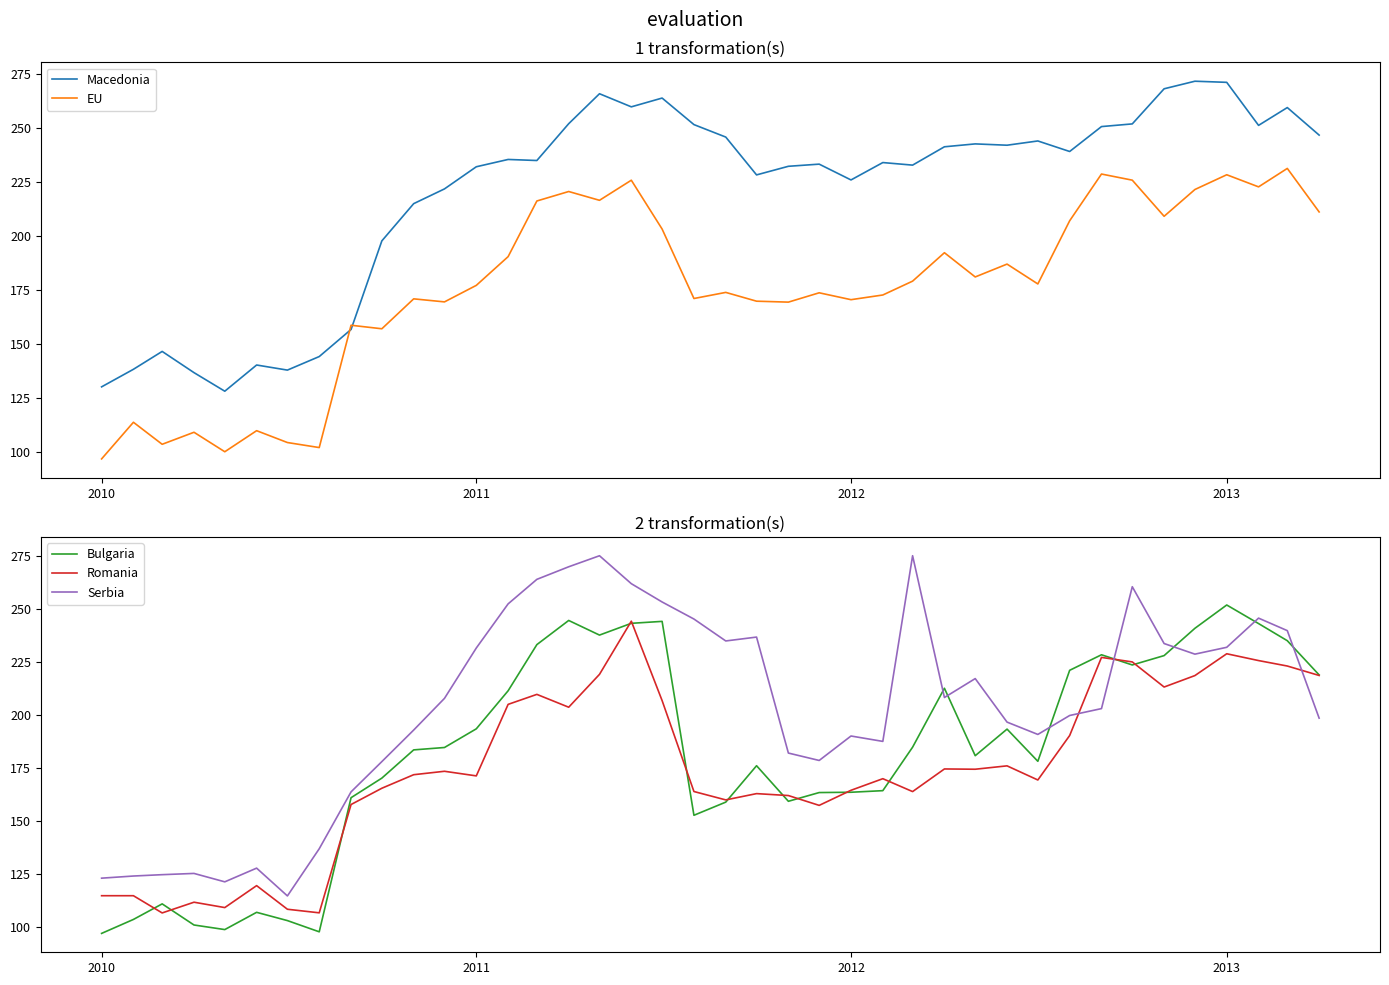

The Serbia series shows 196.8 at 2010. True or false?

False